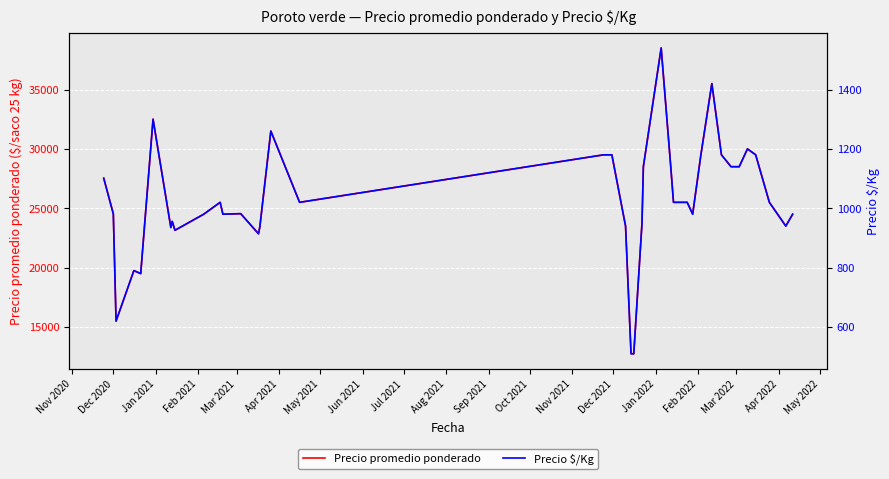

What is the label of the 8th point from the left?

Jun 2021